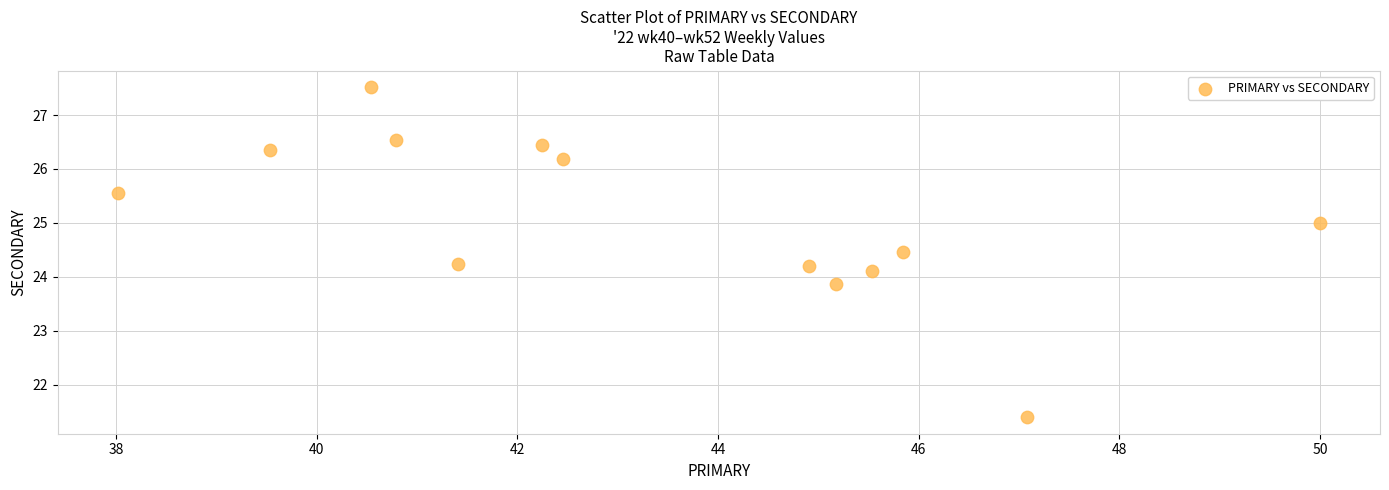

What is the range of Y values (max minus min)?

6.1